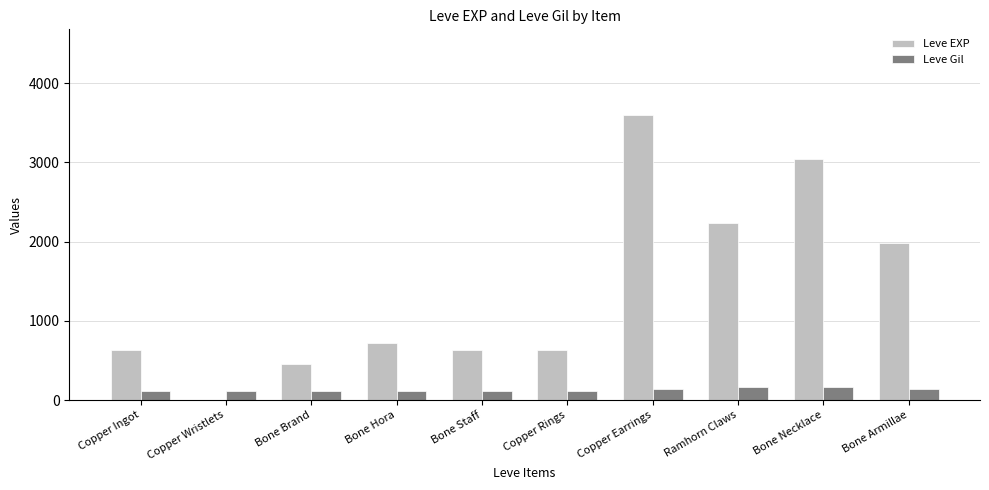

What are all the series names shown in the legend?

Leve EXP, Leve Gil